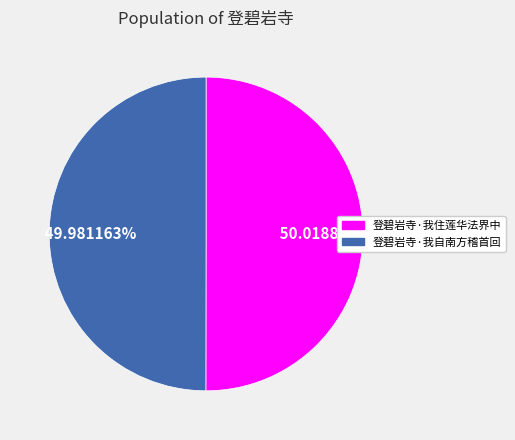

Approximately how many times larger is the value at 登碧岩寺·我住莲华法界中 compared to 登碧岩寺·我自南方稽首回?

1.0